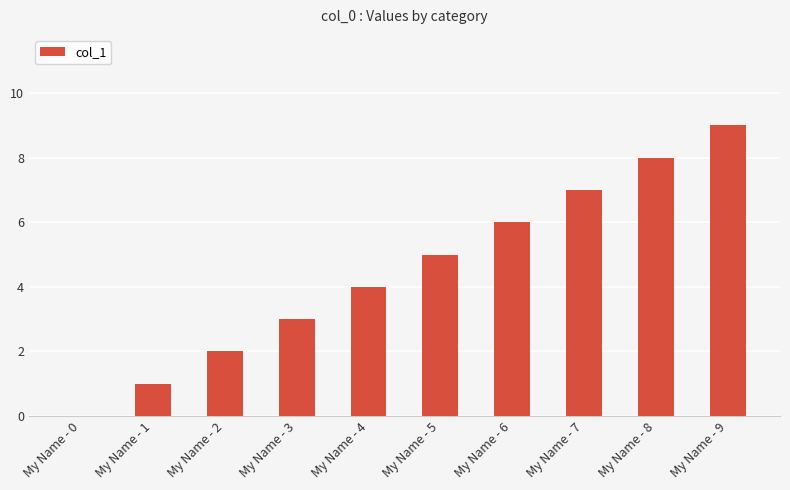

At which category does the chart reach its peak across all series?

My Name - 9